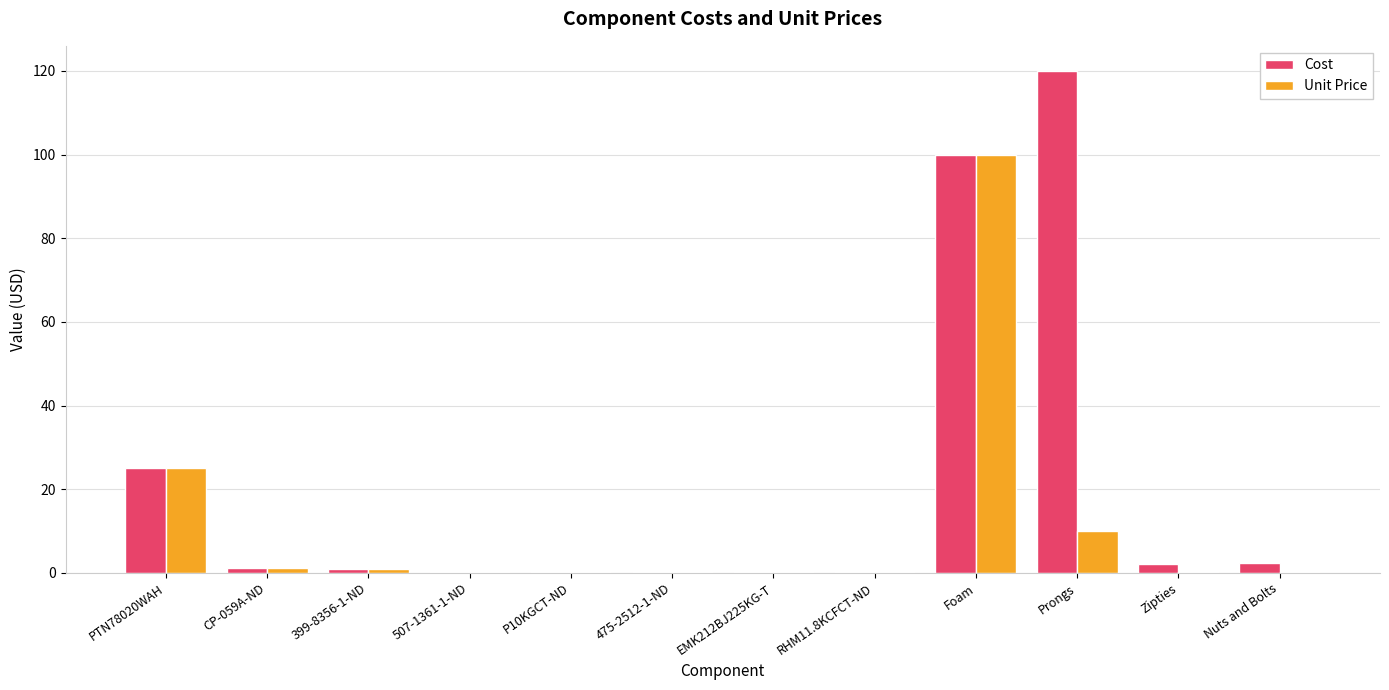

What is the sum of all Unit Price values?

138.3